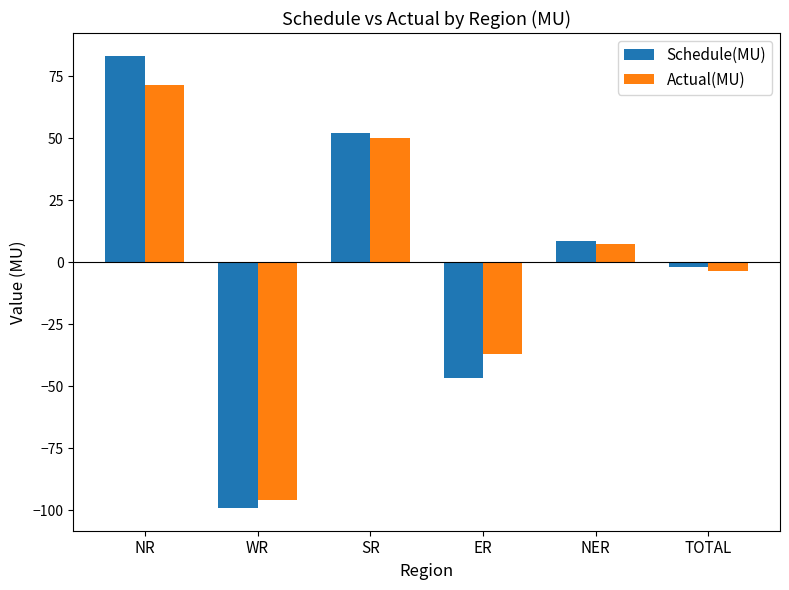

What is the approximate value of Actual(MU) at NER?

7.5